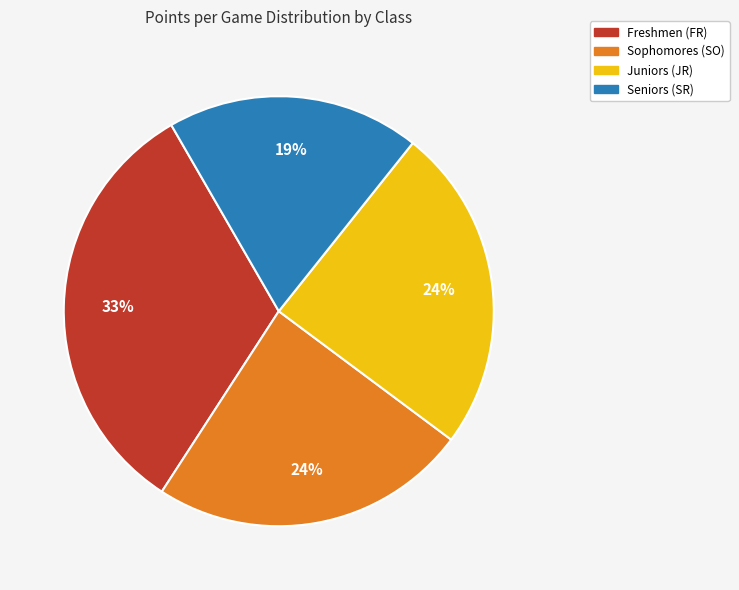

Is there a majority slice in this chart?

No